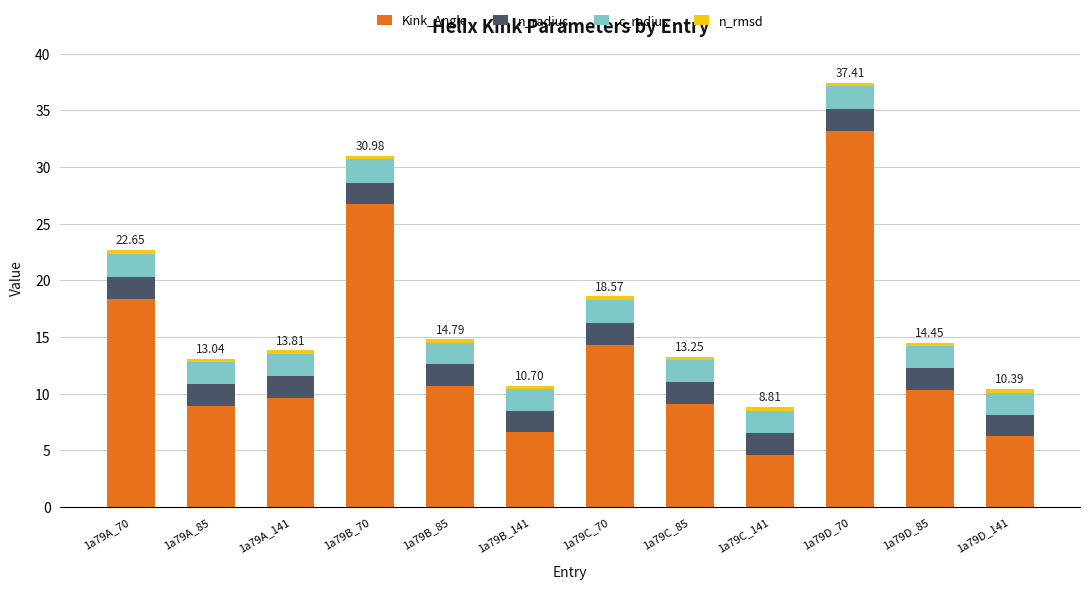

Are the bars grouped side by side (vs. stacked)?

No